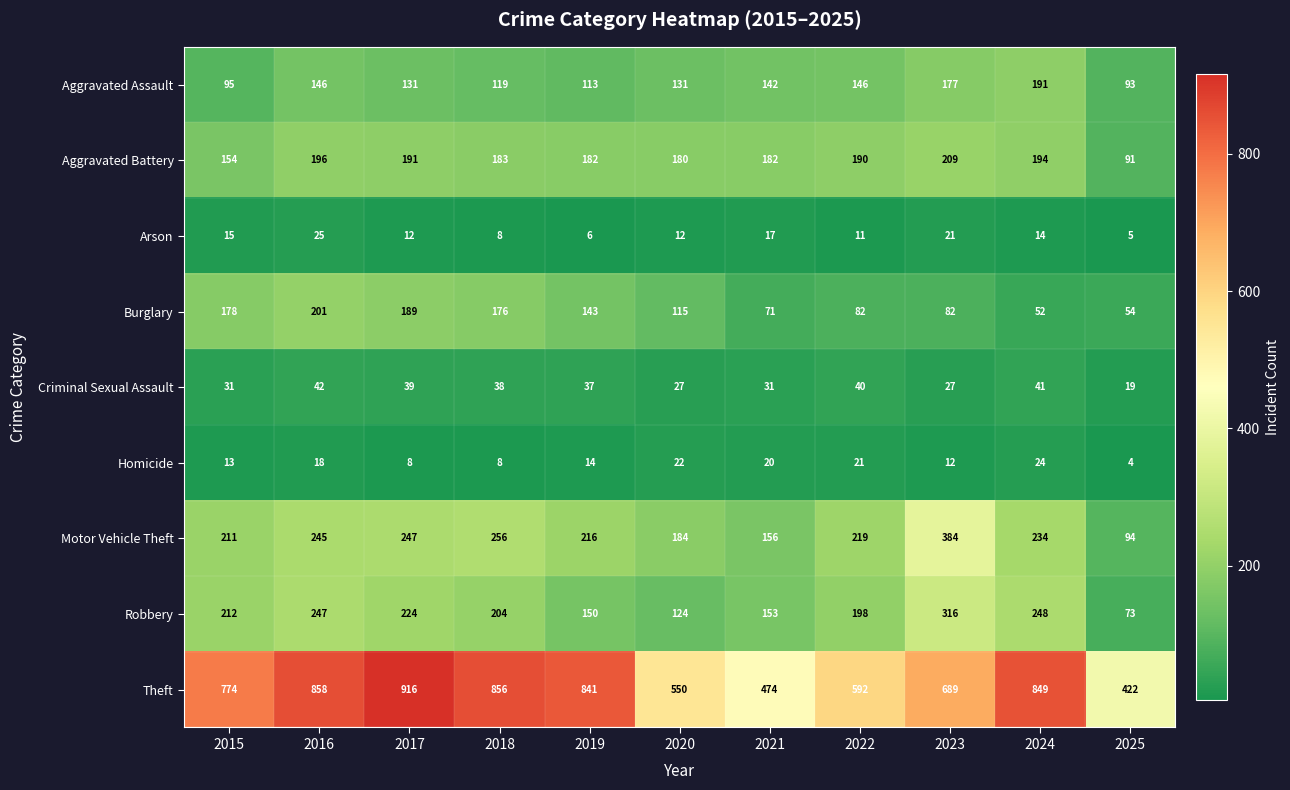

Read the Aggravated Assault value at 2019.

113